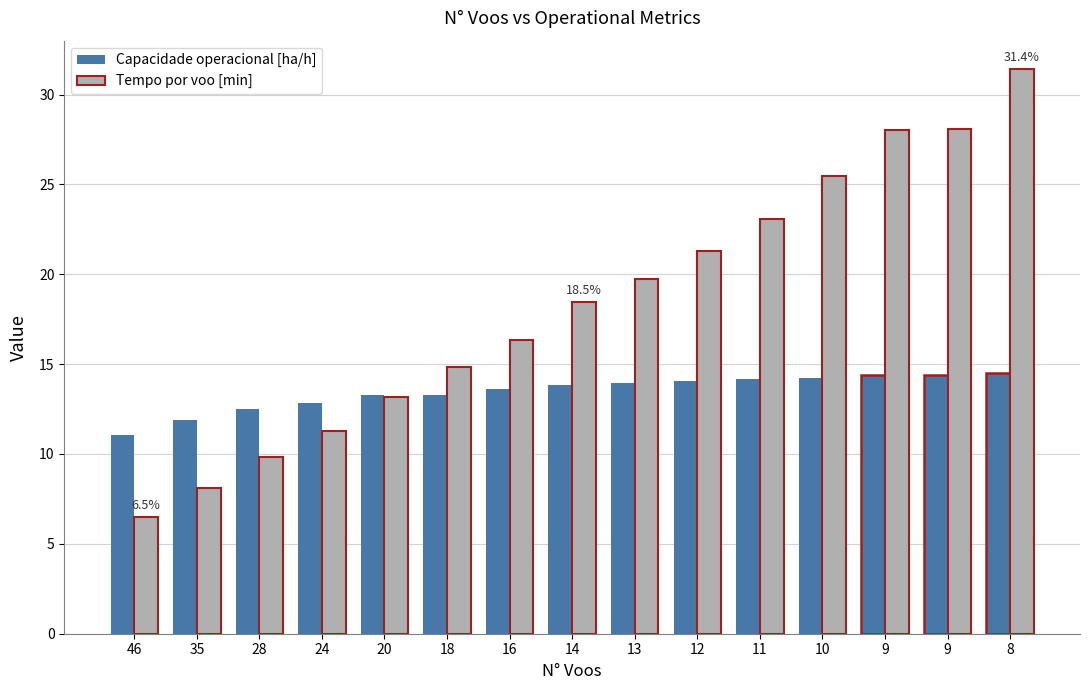

What is the total value across all series at 9?

42.4